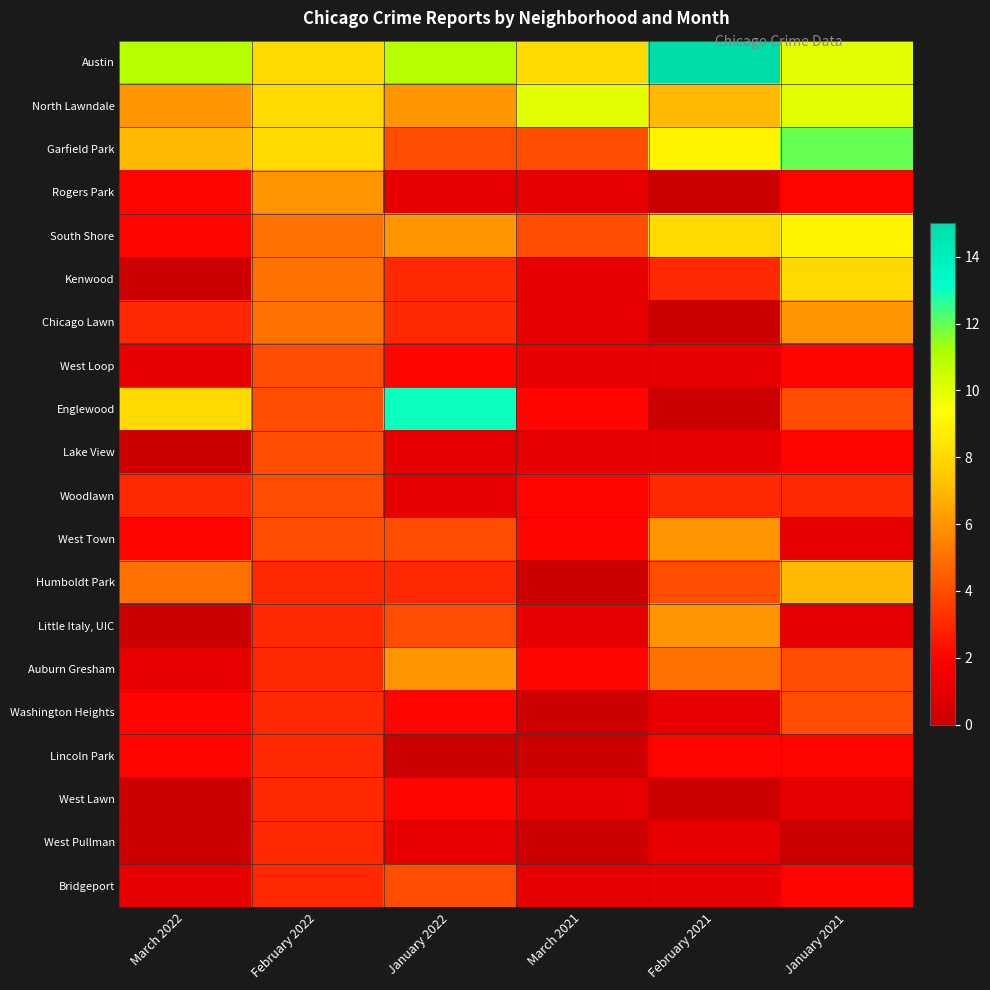

What is the spread (max minus min) of values at March 2022?

11